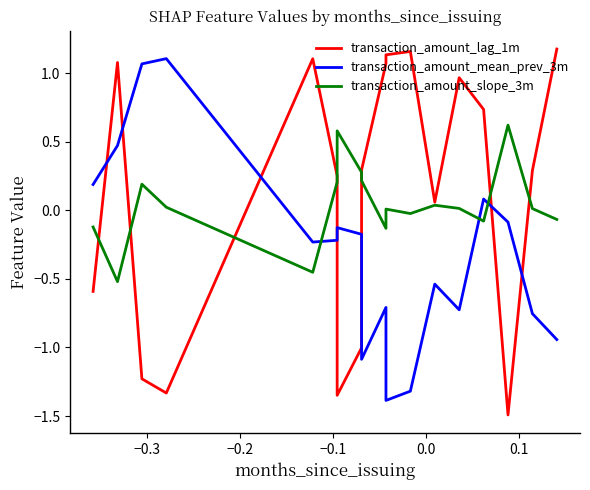

After their last crossing, which series has the higher values: transaction_amount_lag_1m or transaction_amount_mean_prev_3m?

transaction_amount_lag_1m